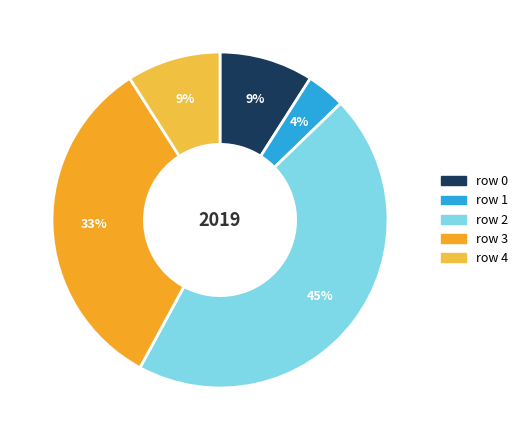

Which category has the biggest portion of the pie?

row 2